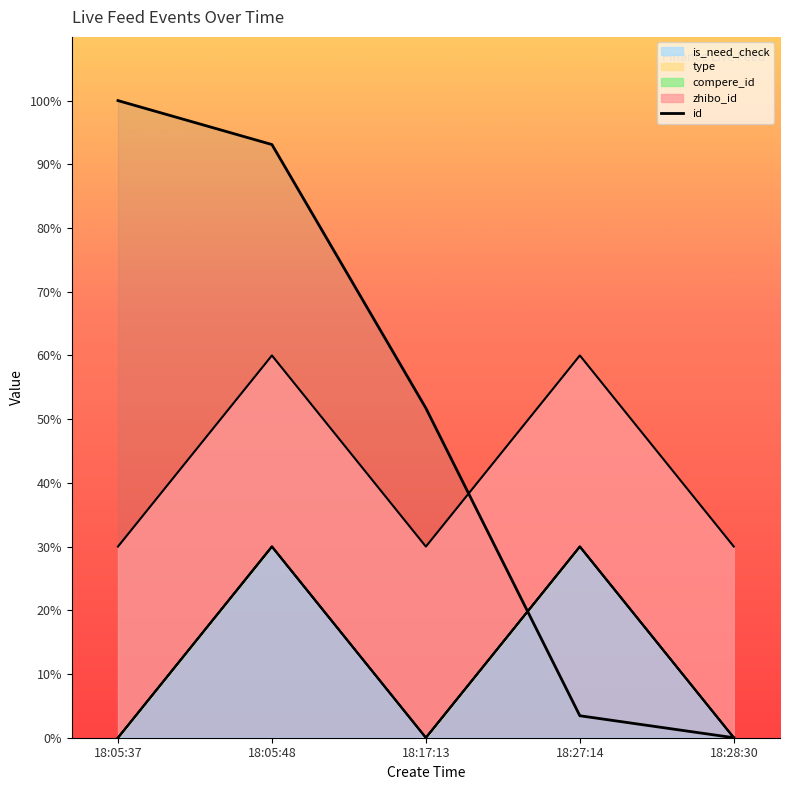

Rank the categories by value from highest to lowest.

18:05:37, 18:05:48, 18:17:13, 18:27:14, 18:28:30